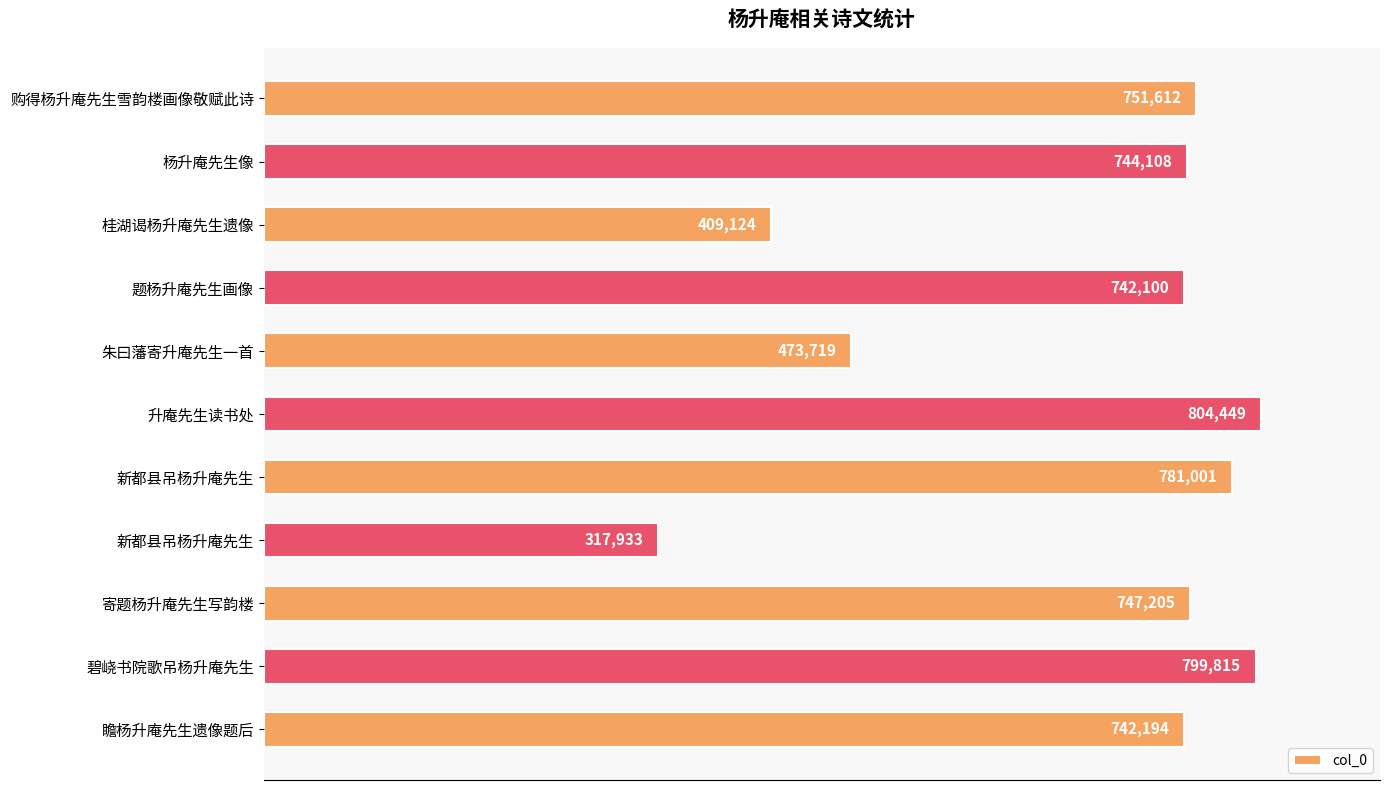

How many bars are there in total?

11